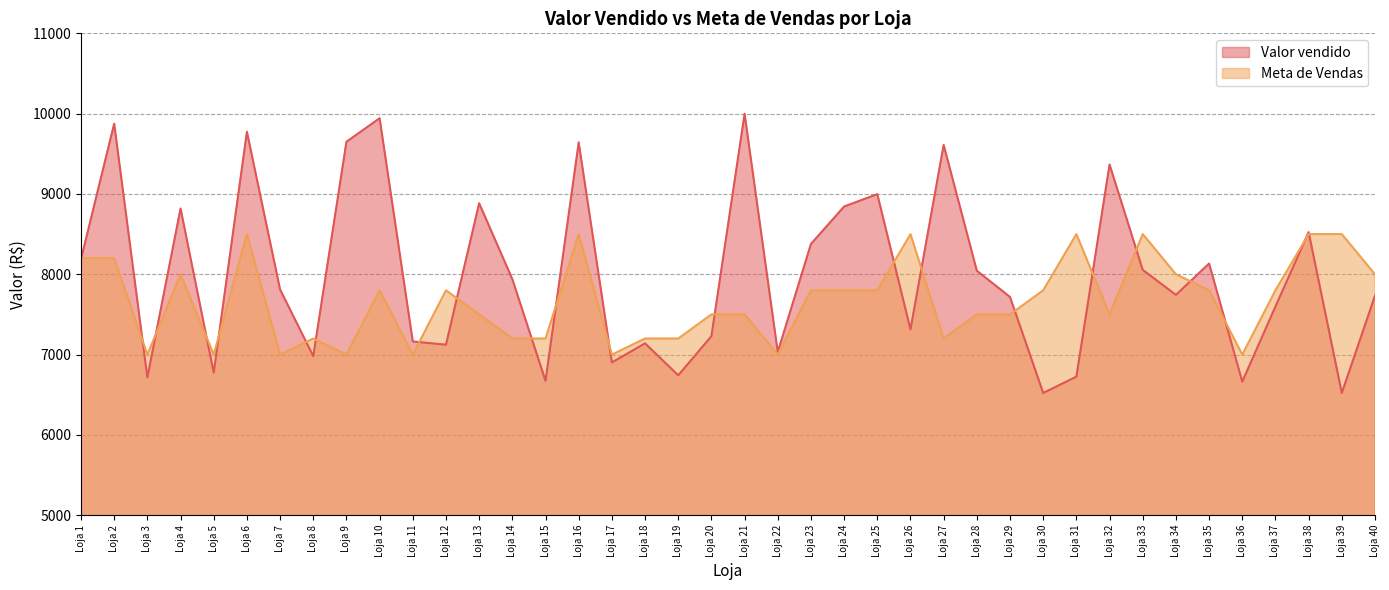

True or false: Meta de Vendas has a value of 7500.0 at Loja 32.

True